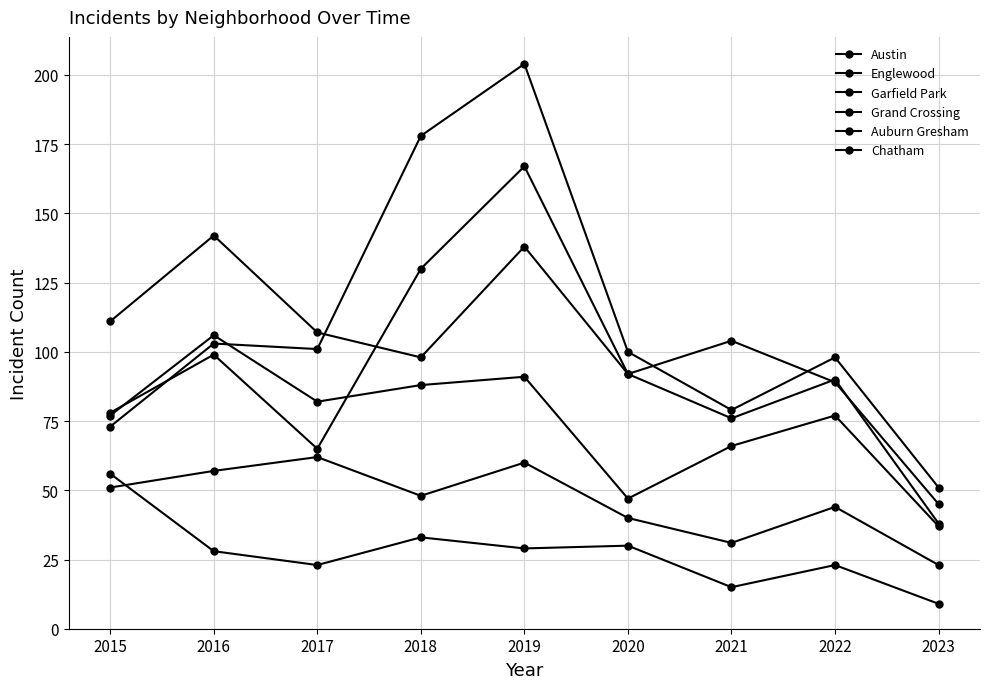

Is it true that Austin equals 89 at 2022?

True